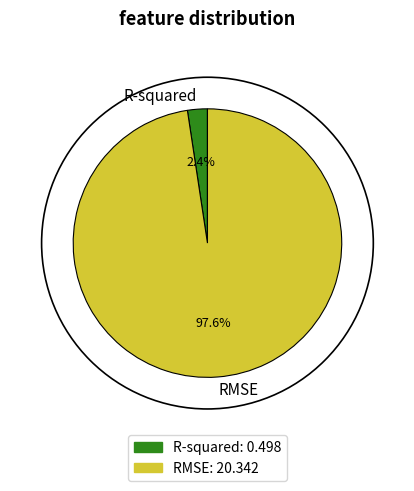

Does R-squared represent more than half of the total?

No